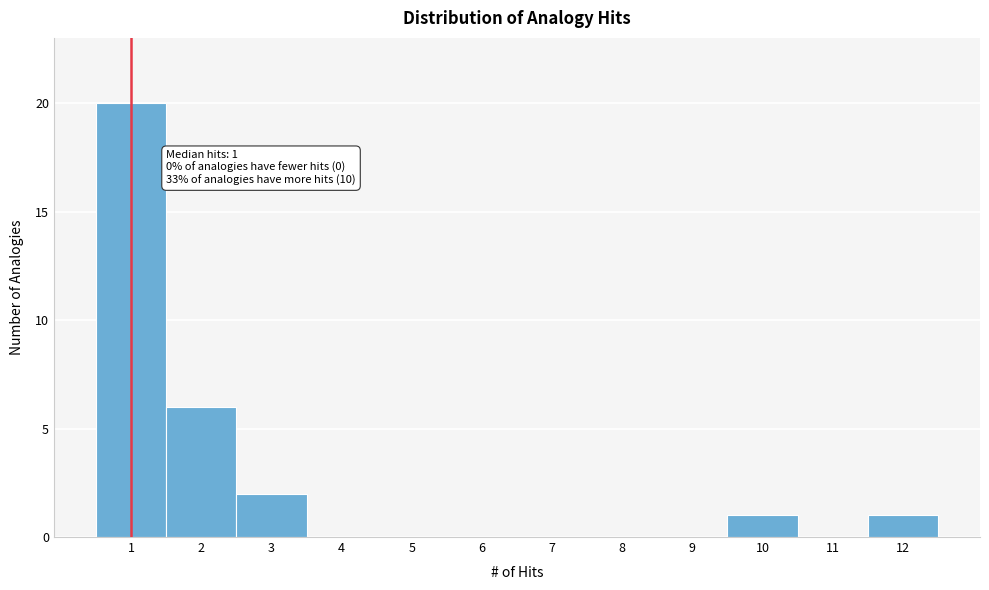

Which range on the x-axis has the tallest bar?

0.5 to 1.5